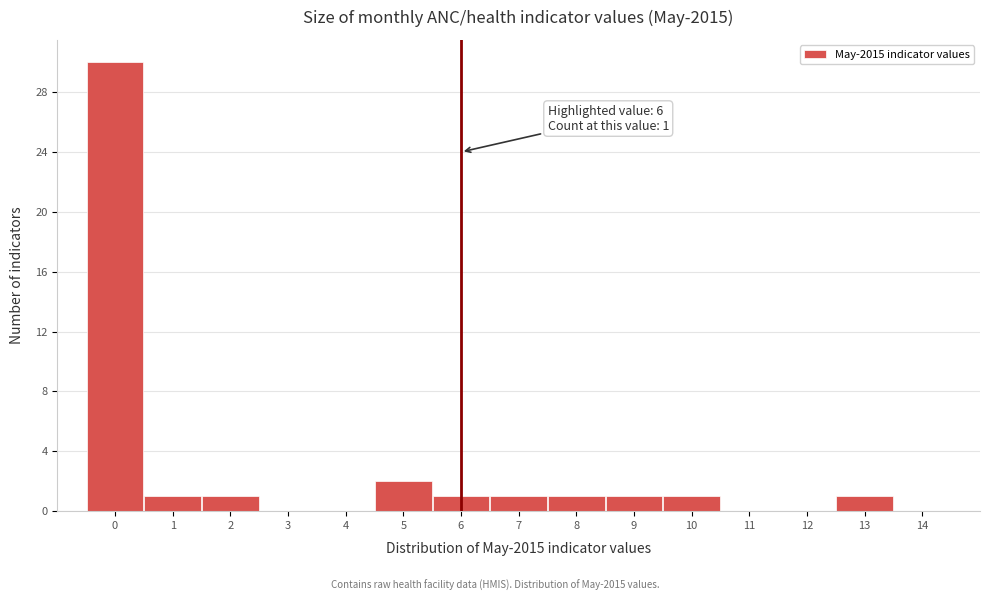

Which range on the x-axis has the tallest bar?

-0.5 to 0.5